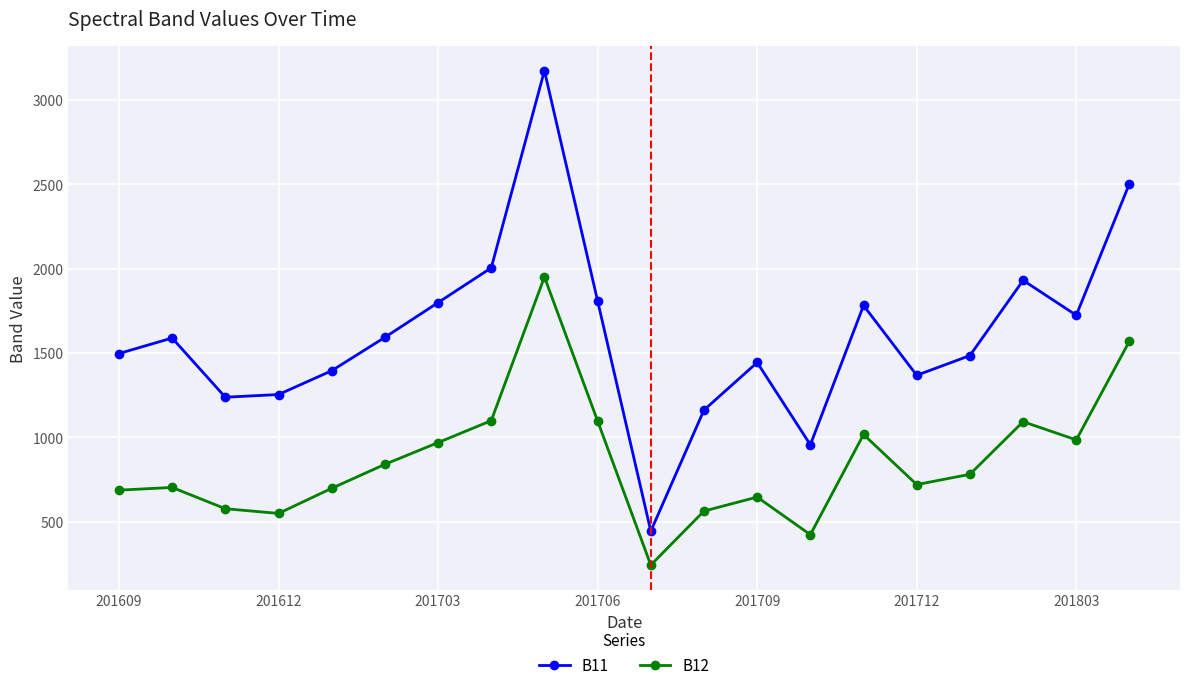

What is the average value of the B11 series?

1608